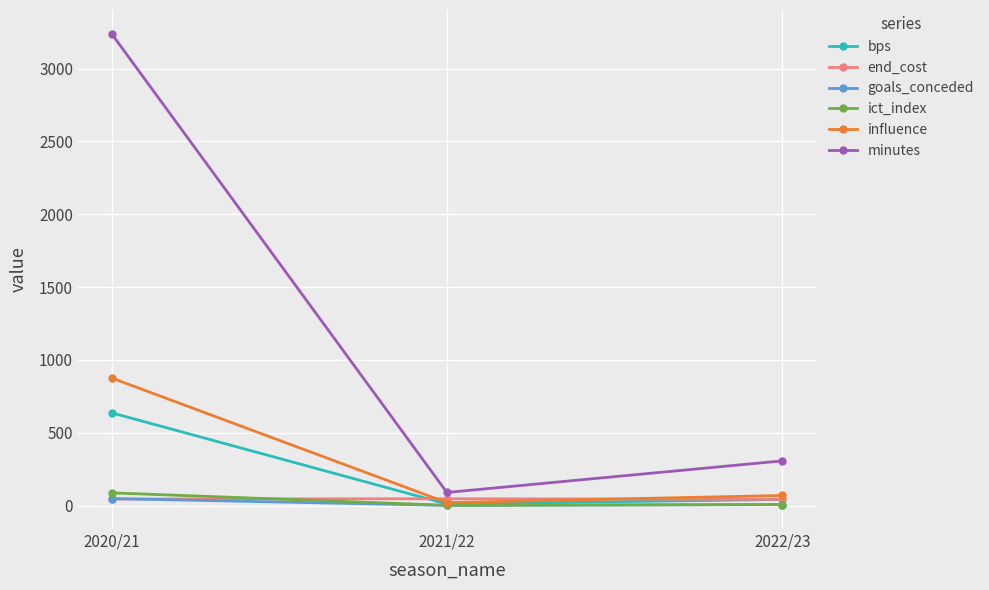

Count the number of data series in this chart.

6